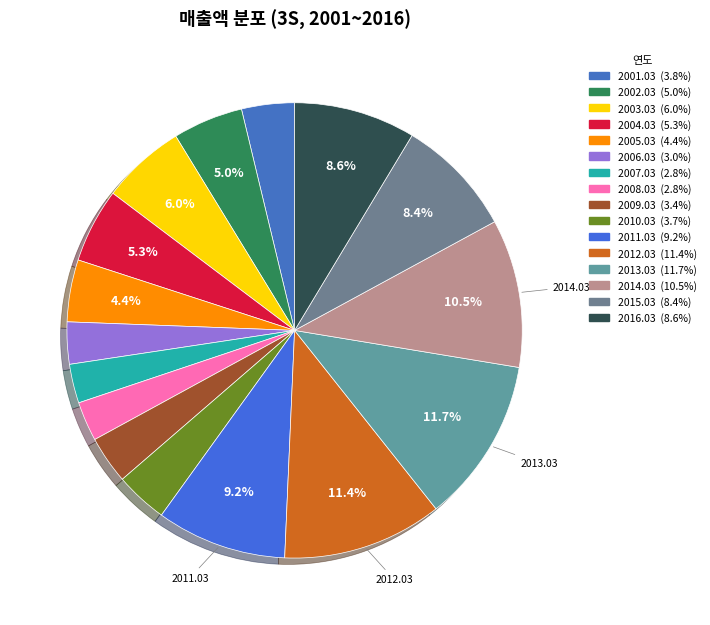

To the nearest percent, what is the difference between the 2012.03 and 2008.03 slice percentages?

9%